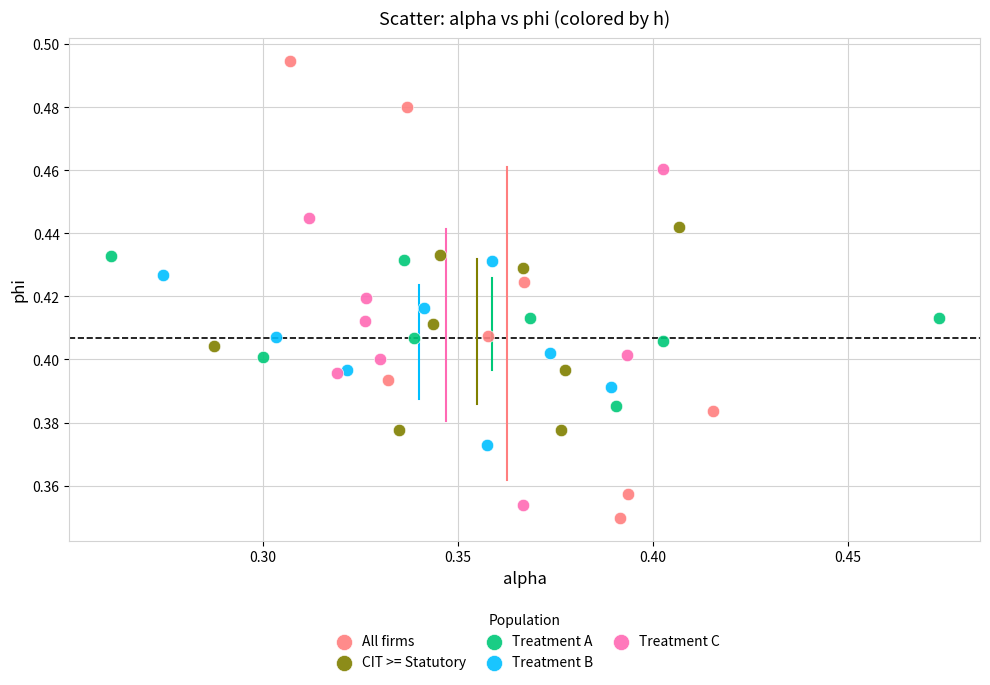

Which series reaches the maximum Y coordinate?

All firms